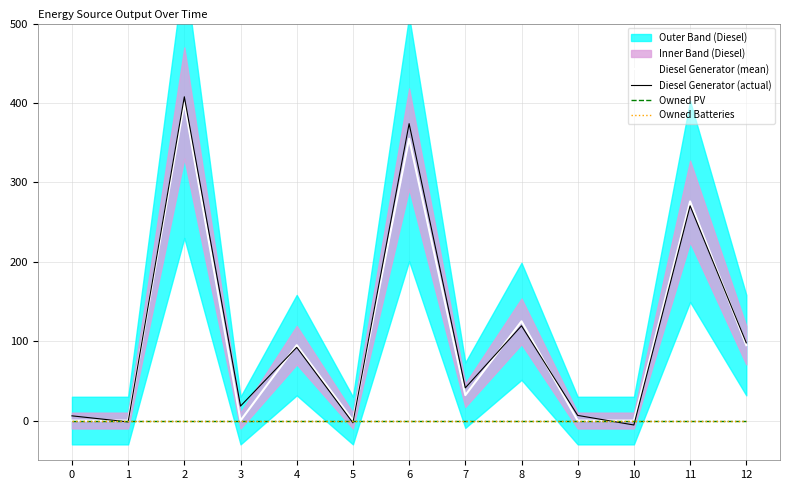

What are all the series names shown in the legend?

Diesel Generator (mean), Diesel Generator (actual), Owned PV, Owned Batteries